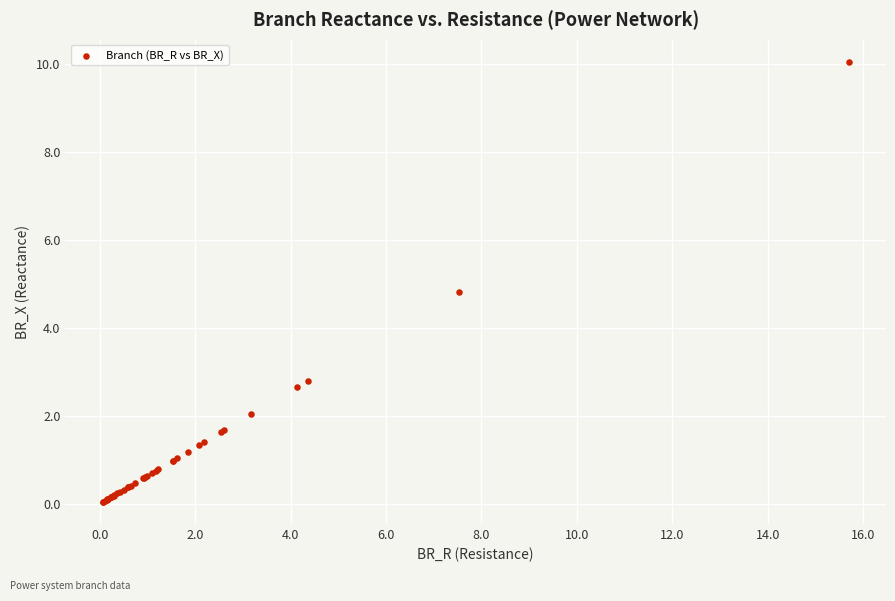

What Y value in the scatter plot is closest to 5?

4.8